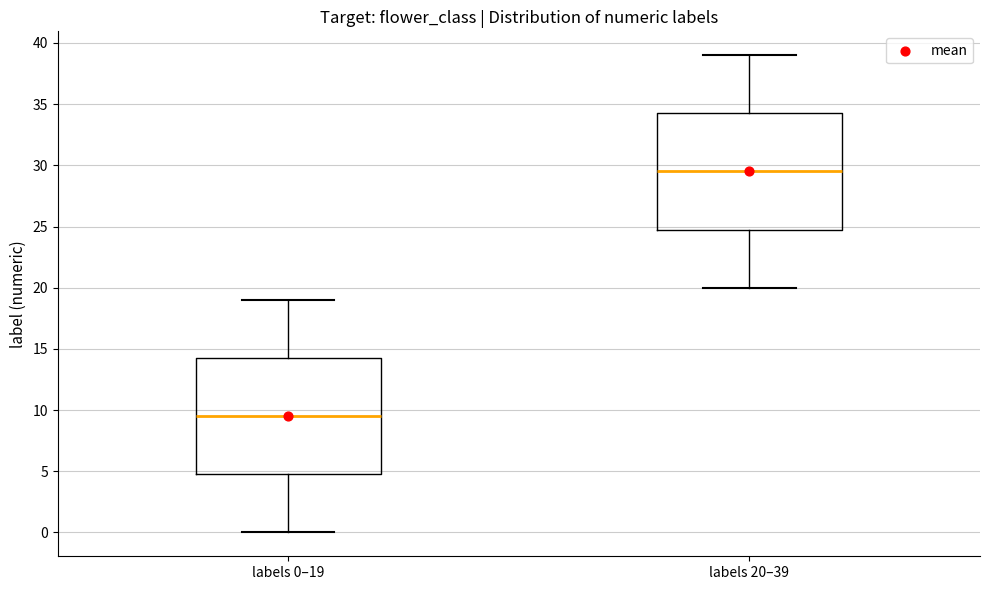

Where does the median line of the box for labels 0–19 sit on the y-axis? The values are not printed on the chart, so give them approximately, as read against the axis.

9.5